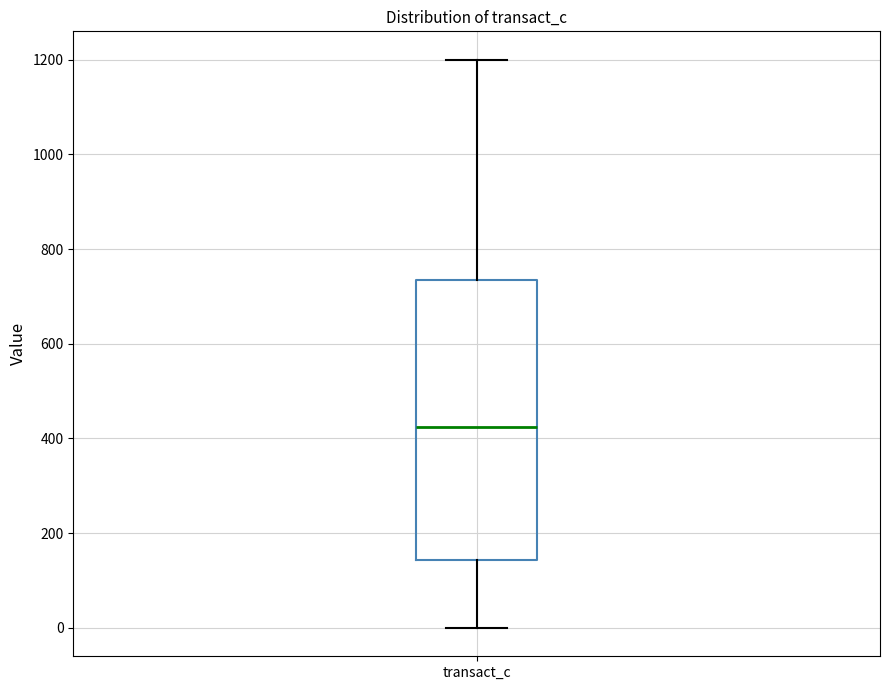

Read this box plot against the y-axis: the position of the median line, the range covered by the box, and the ends of both whiskers. The values are not printed on the chart, so give them approximately, as read against the axis.

median 420, box 140 to 740, whiskers 0 to 1200